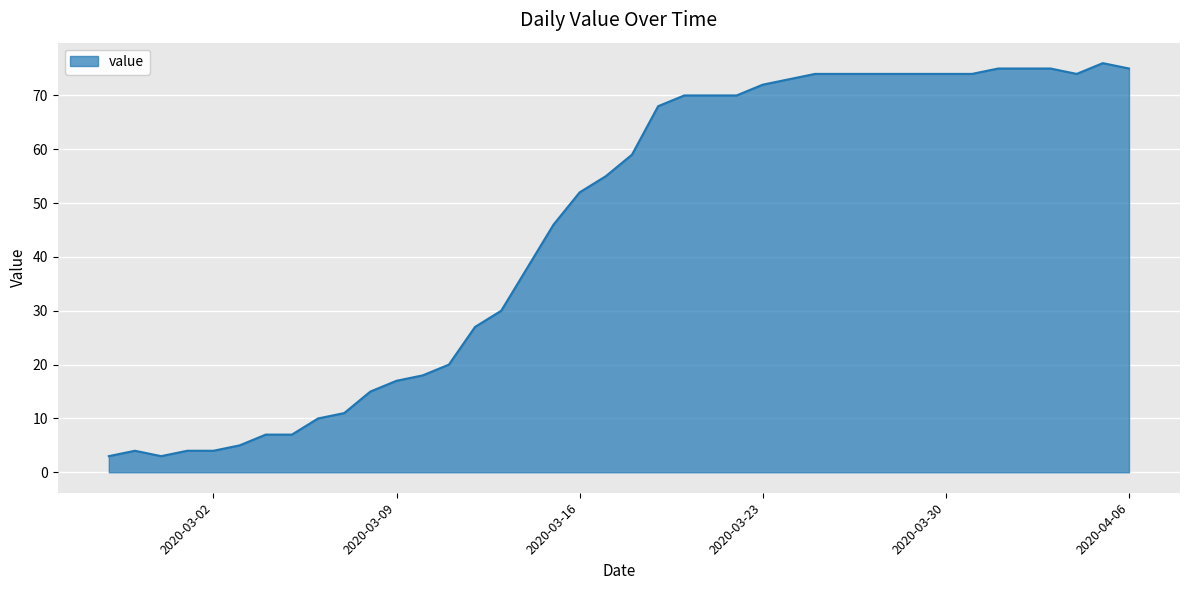

What is the difference between the maximum and minimum values?

73